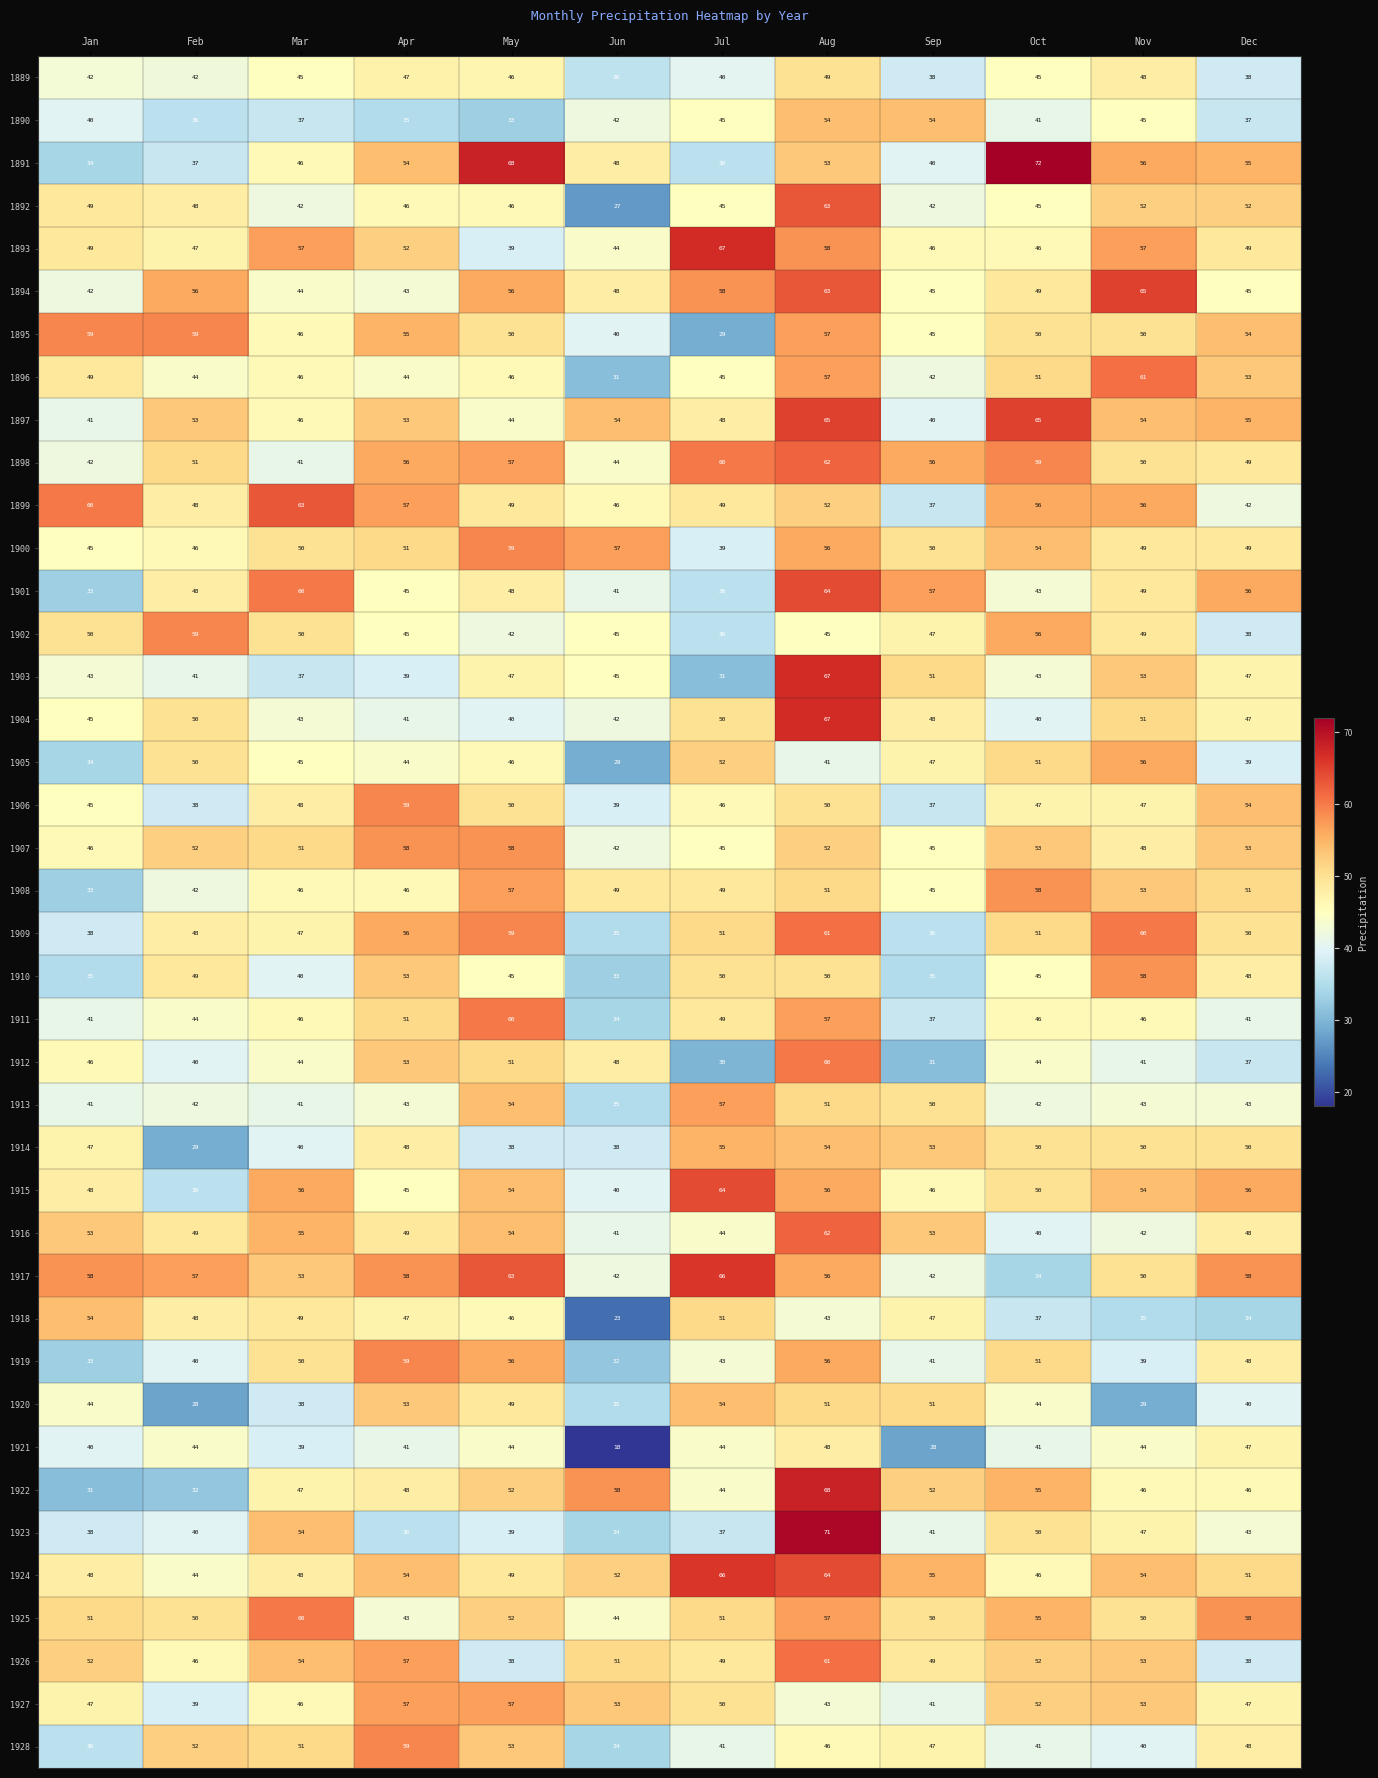

Read the 1927 value at Nov, to the nearest 5.

55